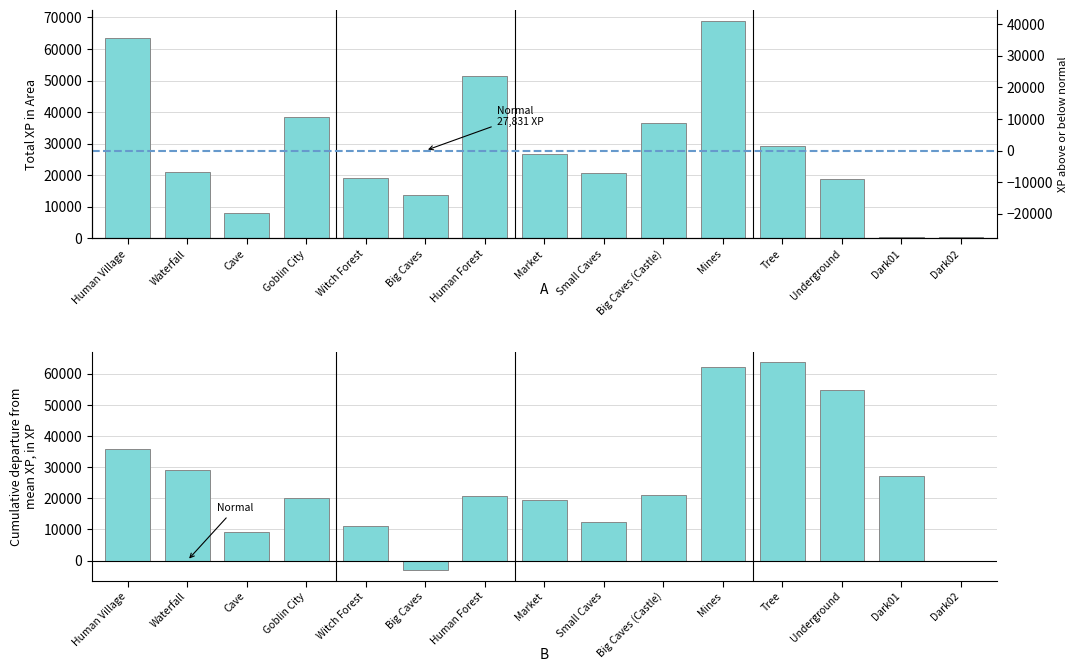

How many data points does each series have?

15